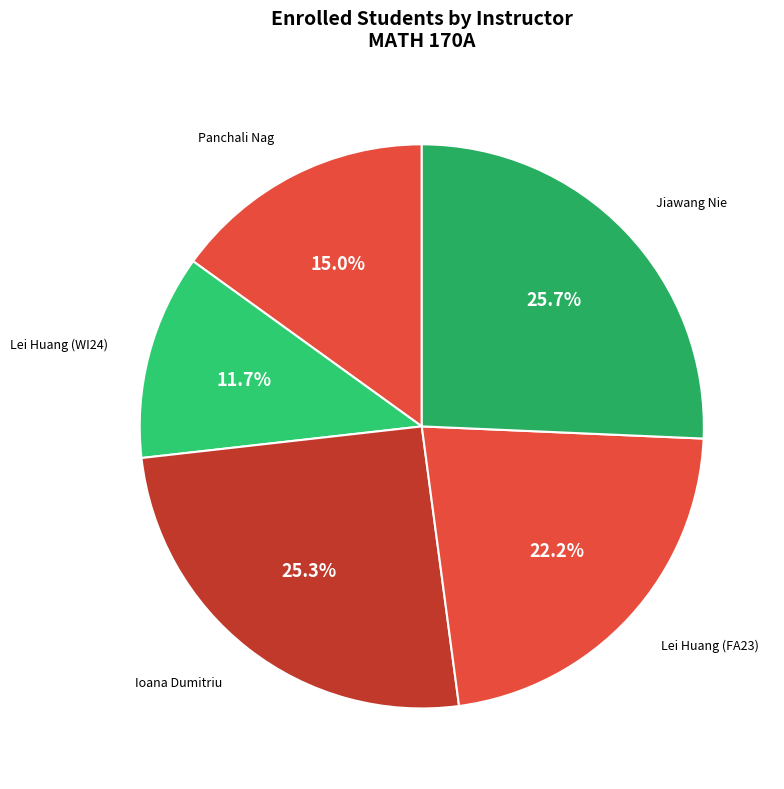

Is Panchali Nag the majority of the pie?

No